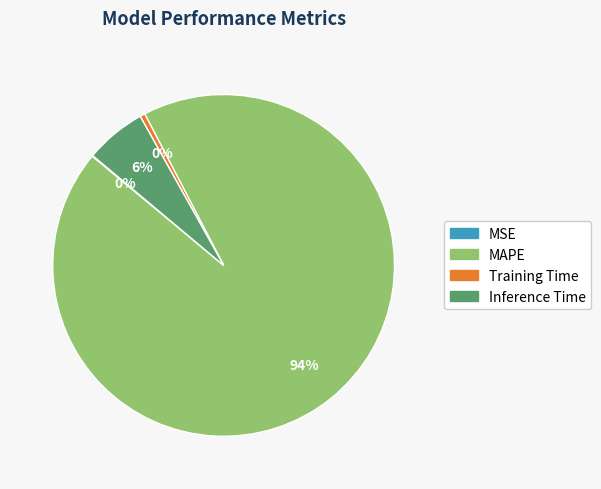

Does MAPE represent more than half of the total?

Yes